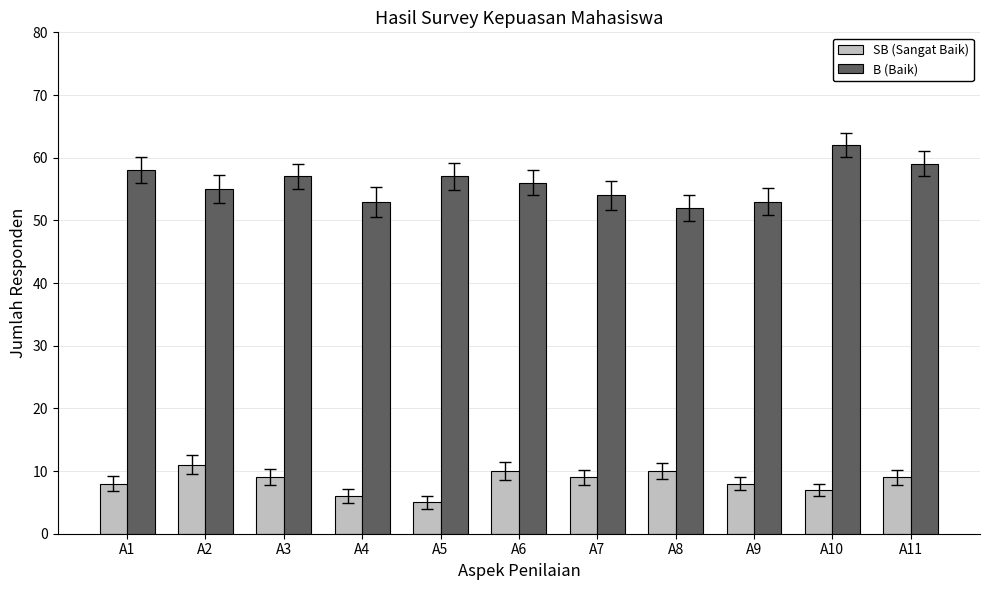

What is the total value across all series at A3?

66